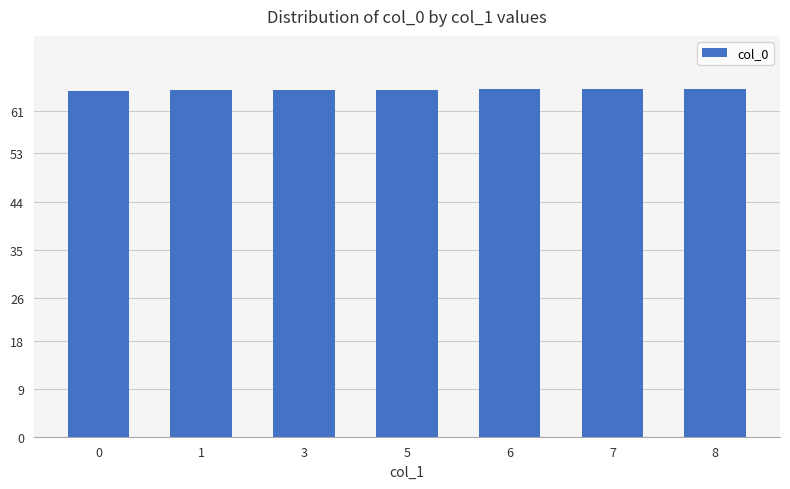

Are the bars grouped side by side (vs. stacked)?

No